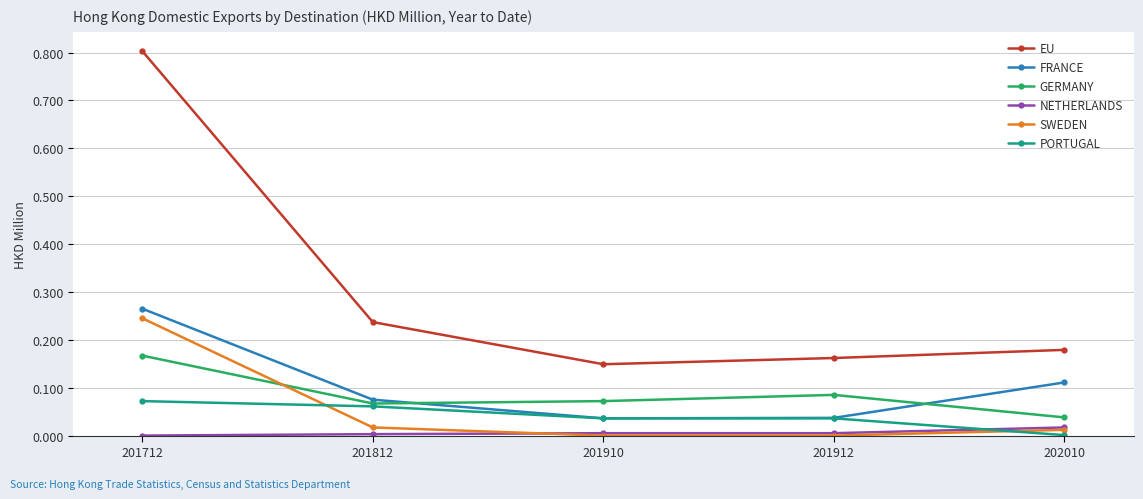

After their last crossing, which series has the higher values: SWEDEN or PORTUGAL?

SWEDEN